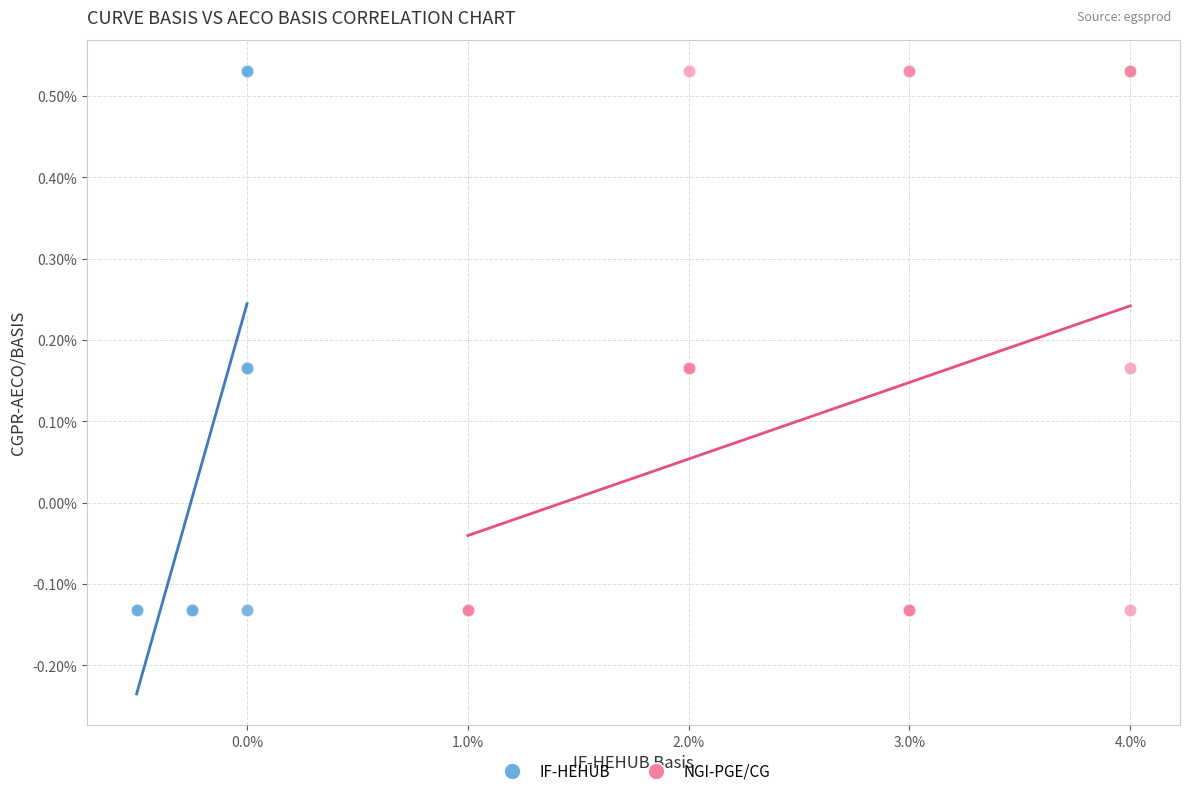

What are all the series names shown in the legend?

IF-HEHUB, NGI-PGE/CG